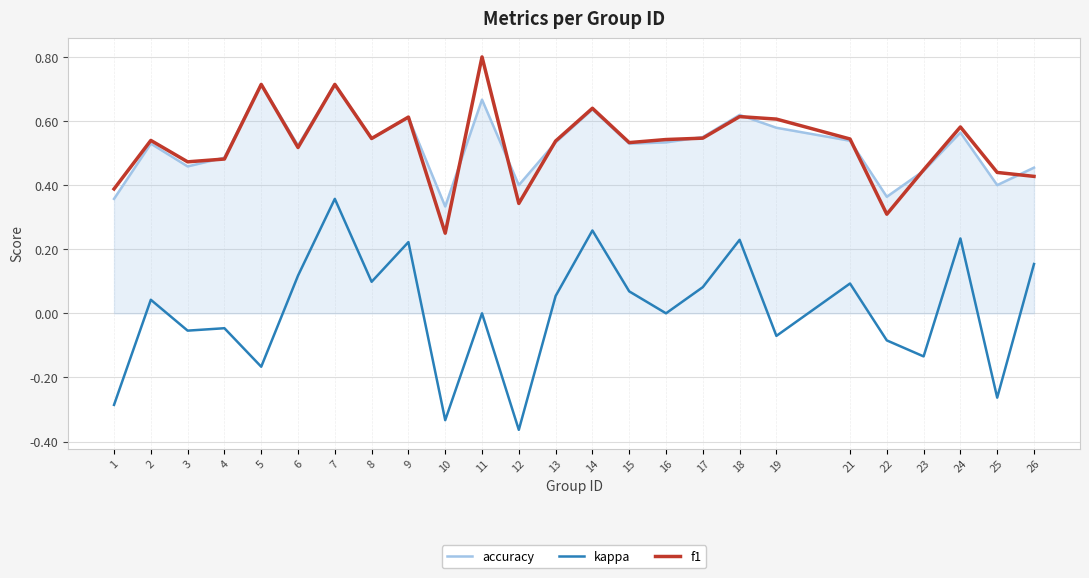

Which series changed the most between 1 and 10?

f1